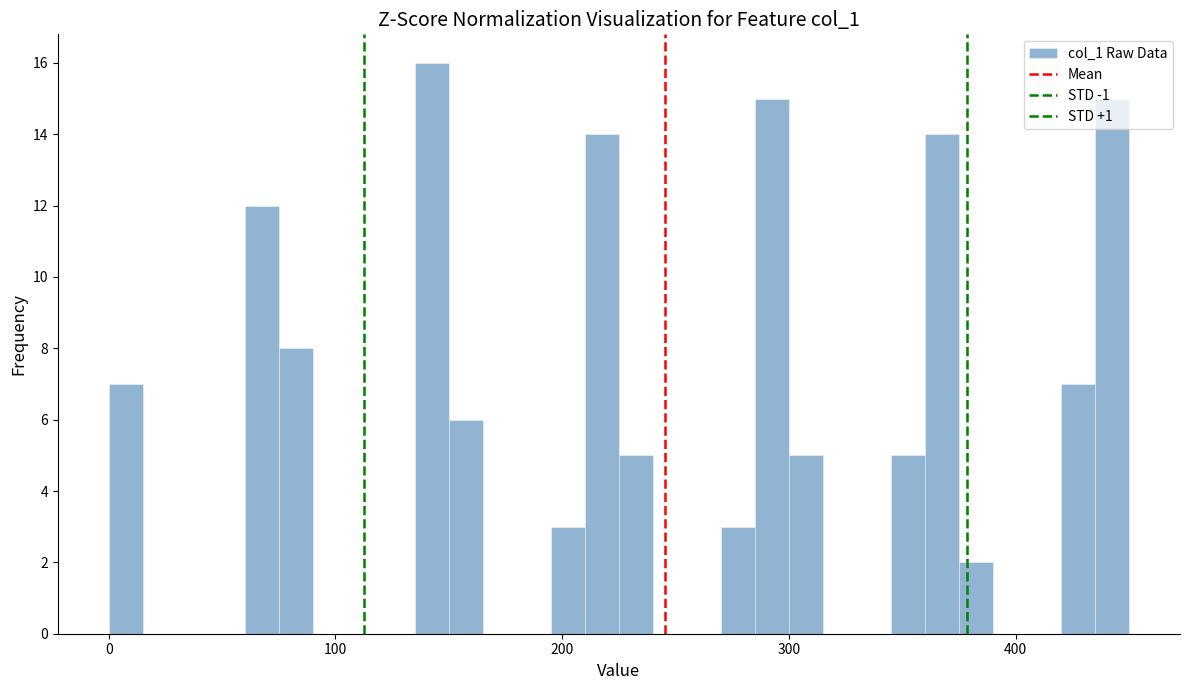

Read against the x-axis, roughly where is the centre of the tallest bar?

140